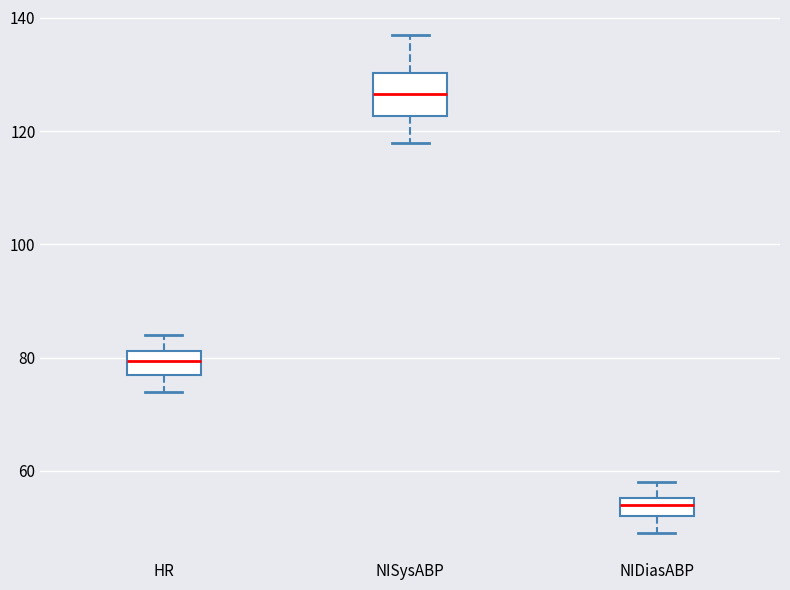

Reading left to right, transcribe this box plot: for each box, give where its median line is, the range the box spans, and where its two whiskers end, as read against the y-axis. The values are not printed on the chart, so give them approximately, as read against the axis.

HR: median 80, box 78 to 82, whiskers 74 to 84
NISysABP: median 126, box 122 to 130, whiskers 118 to 138
NIDiasABP: median 54, box 52 to 56, whiskers 50 to 58